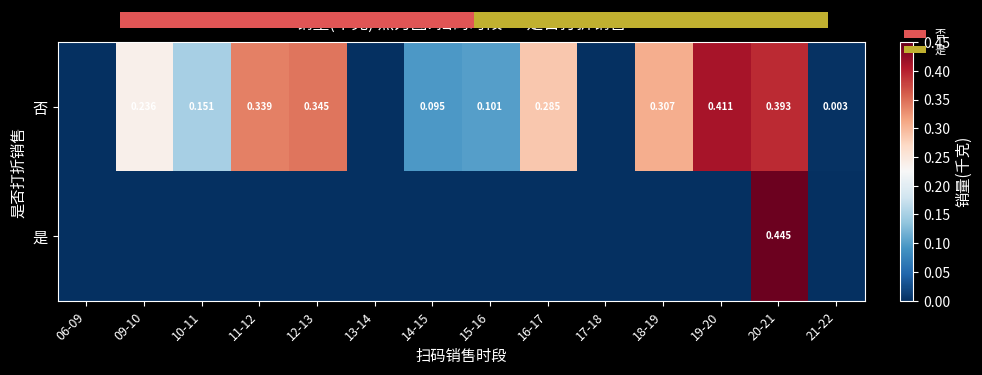

Rank the series by their average value, from lowest to highest.

是, 否